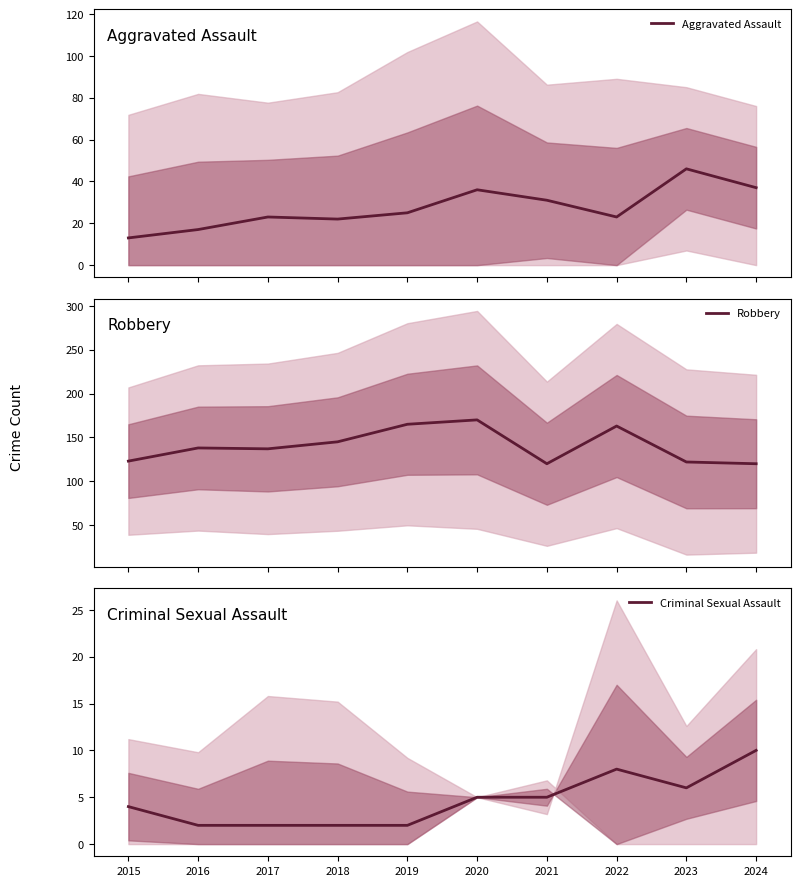

True or false: Robbery and Aggravated Assault intersect in this chart.

False